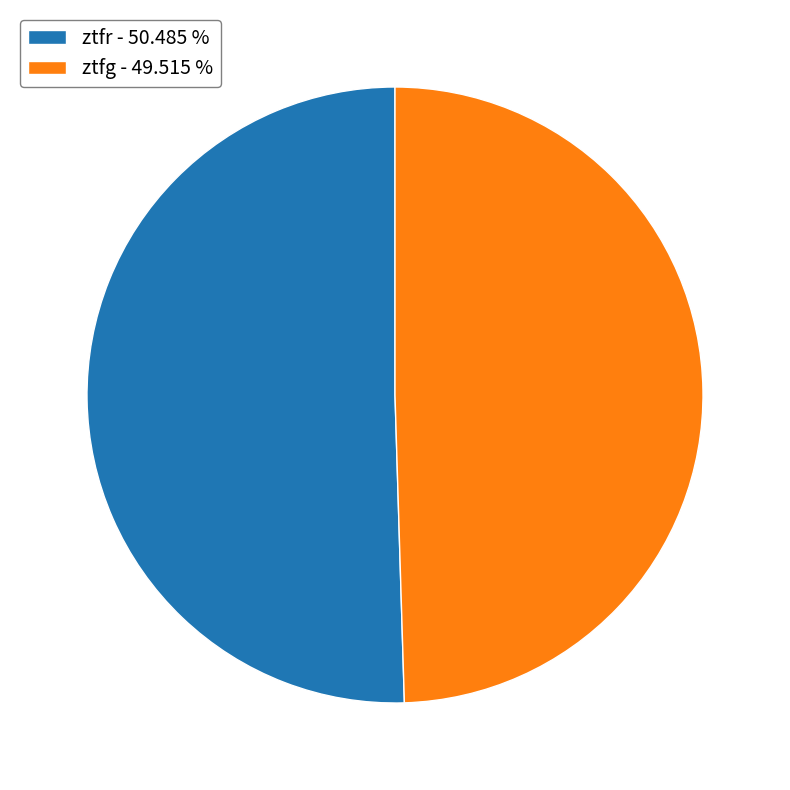

Which has a higher value, ztfg - 49.515 % or ztfr - 50.485 %?

ztfr - 50.485 %